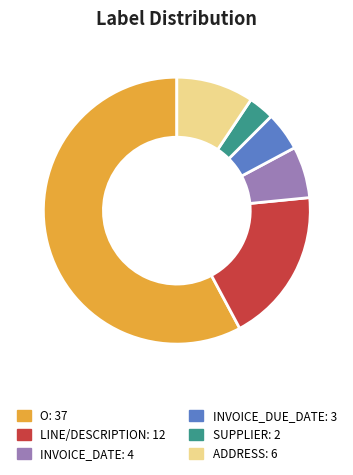

Is there a majority slice in this chart?

Yes